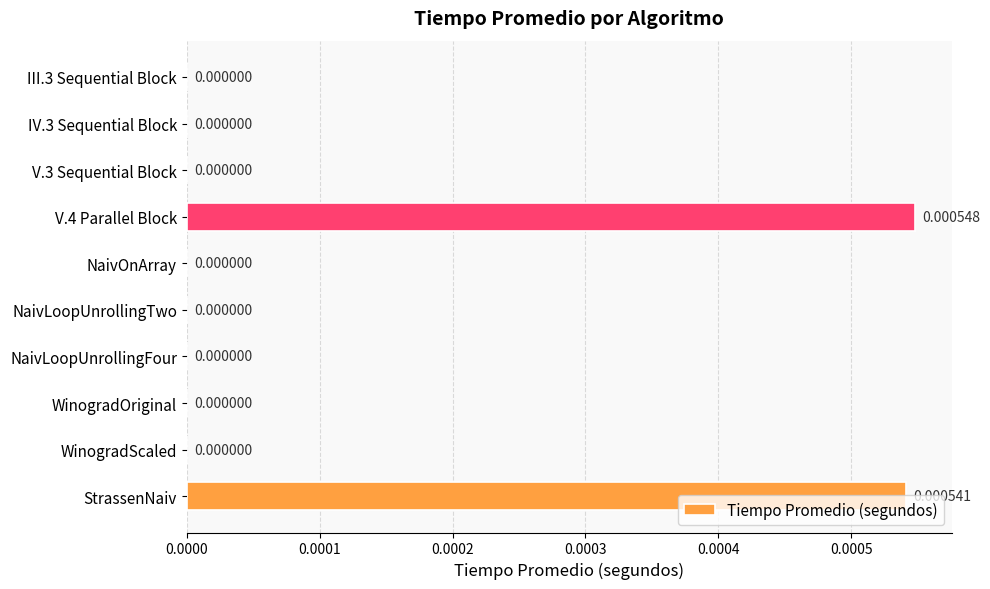

Count the number of categories in the chart.

10